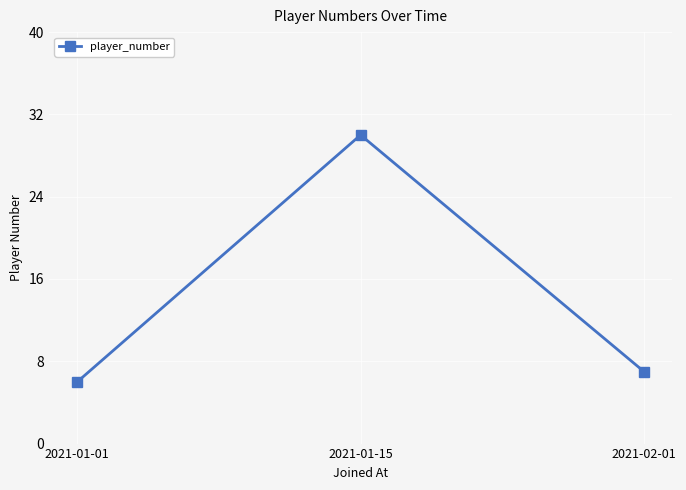

How many series are shown in this chart?

1